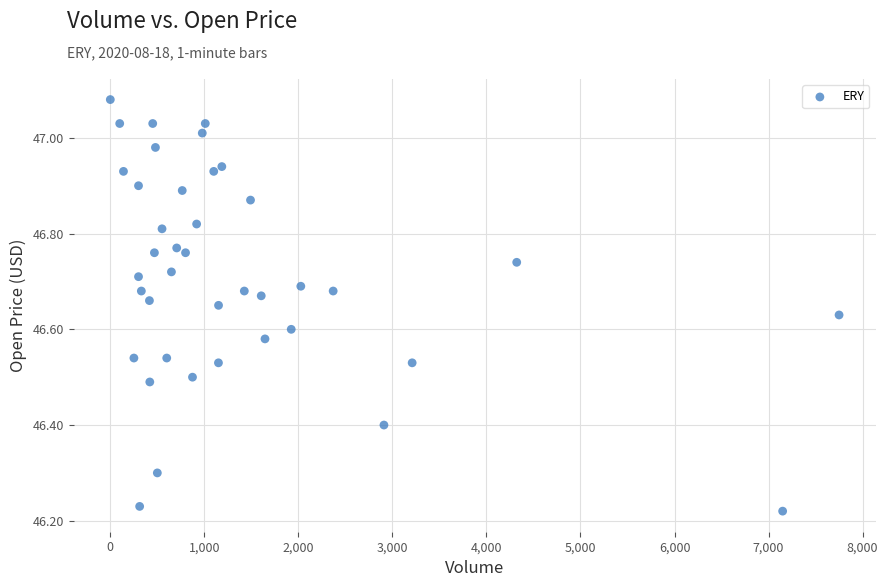

What is the range of Y values (max minus min)?

0.9